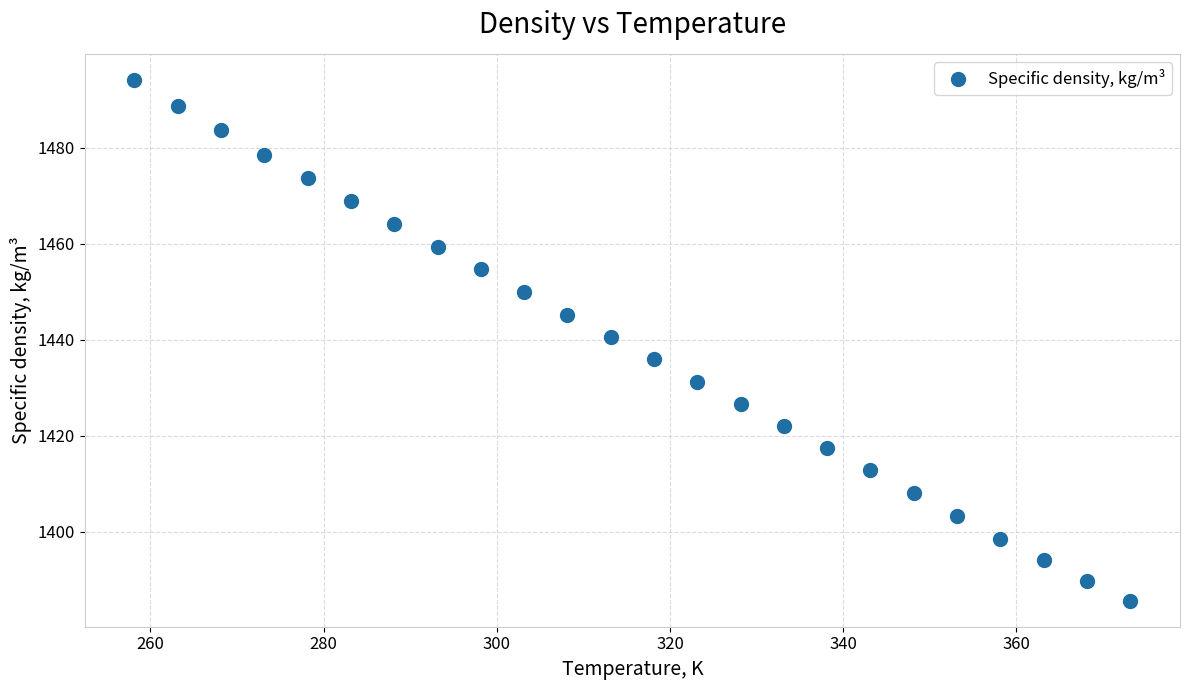

What Y value in the scatter plot is closest to 1439?

1440.5